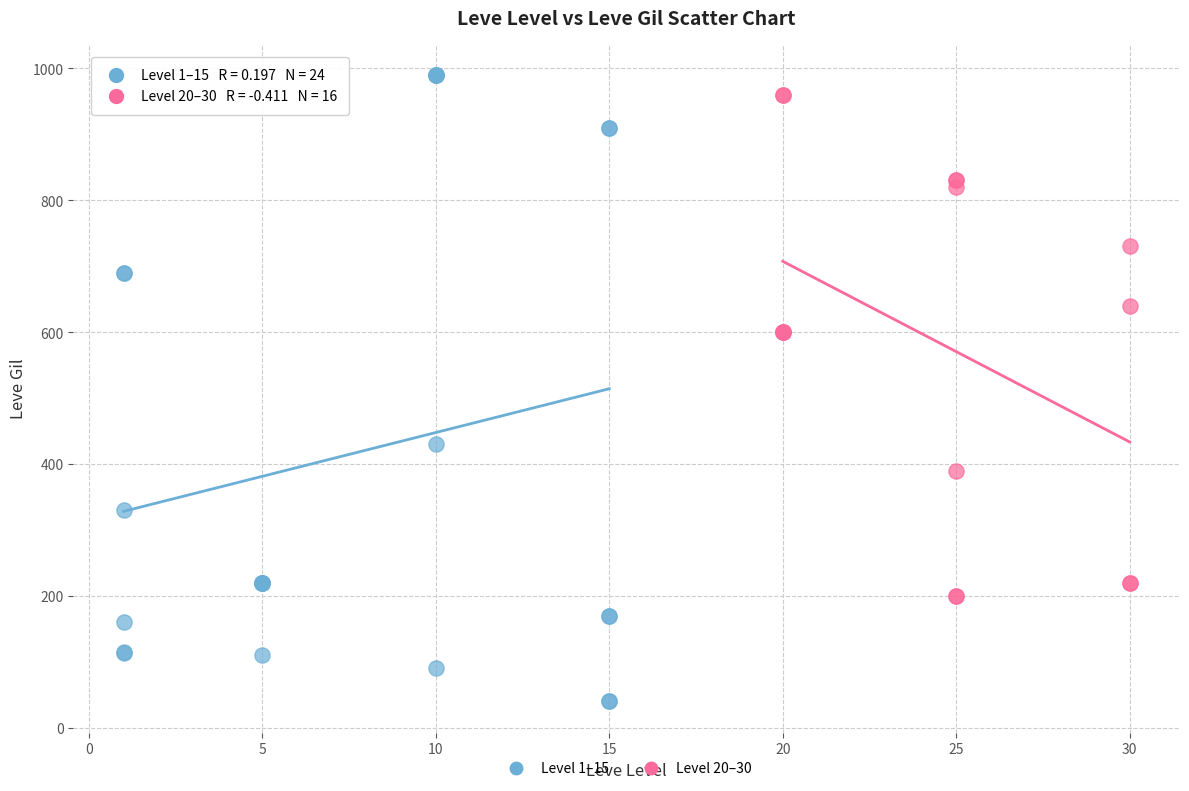

Which series has the widest spread of Y values?

Level 1–15